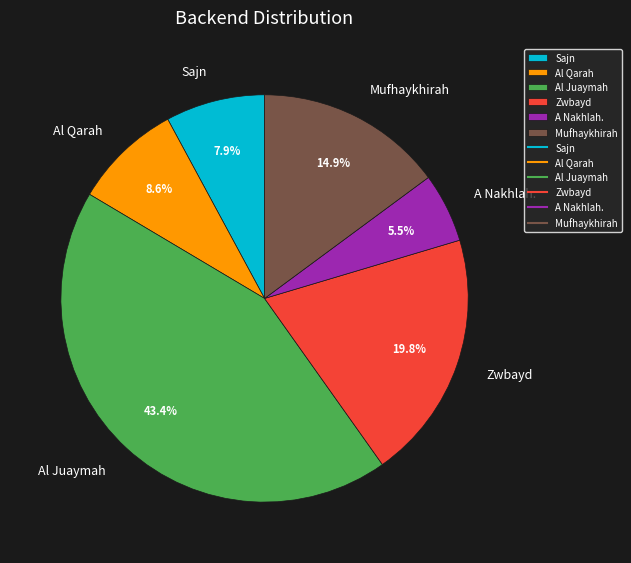

Is the sum of Zwbayd and Sajn greater than half?

No